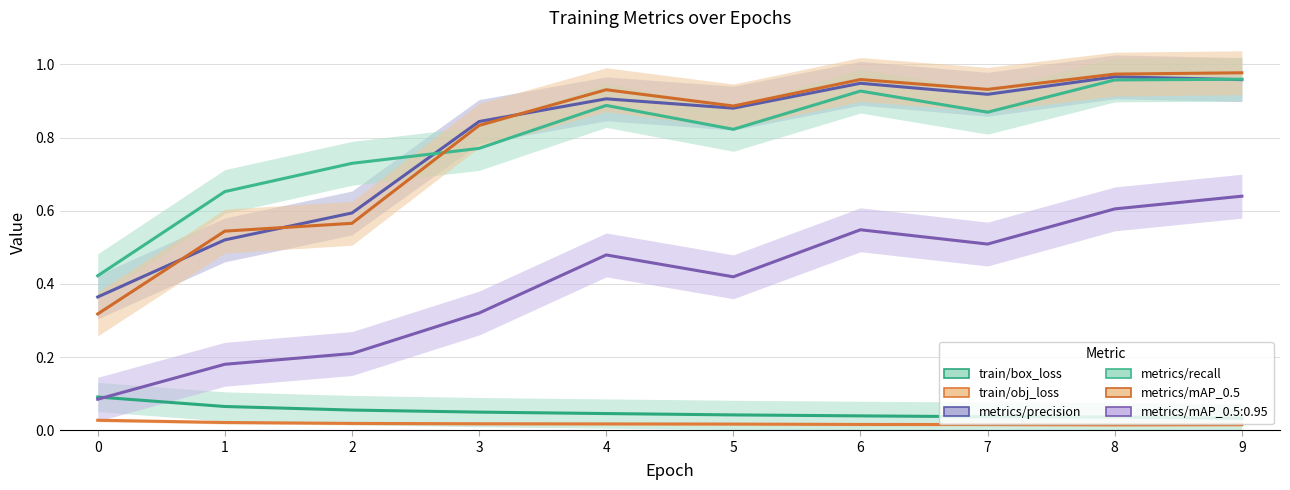

What is the difference between the highest and lowest values at 6?

0.9